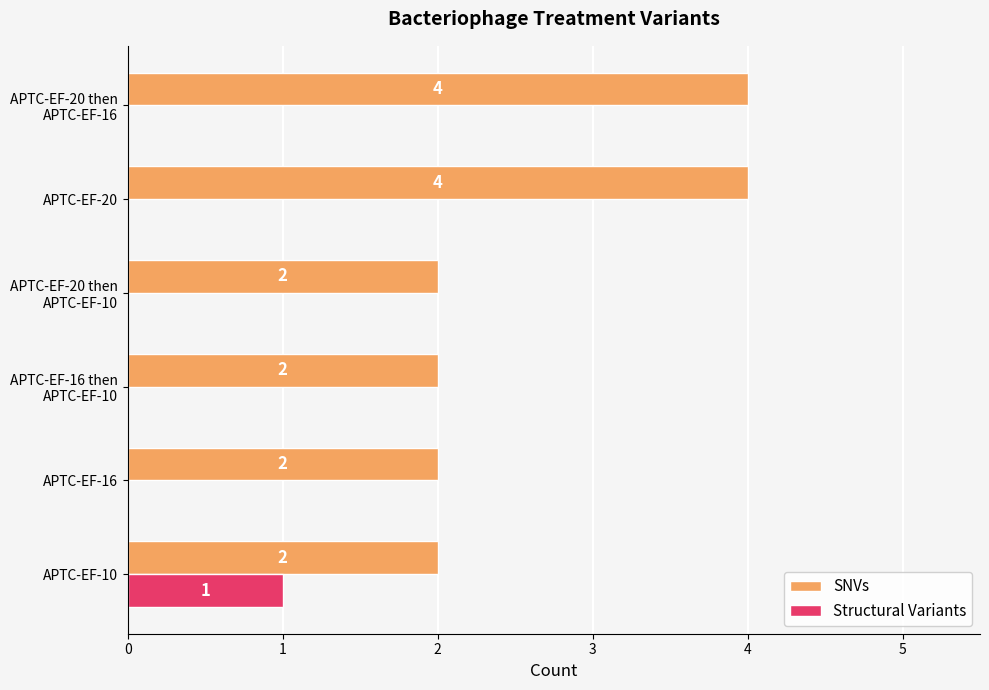

What is the maximum value for SNVs?

4